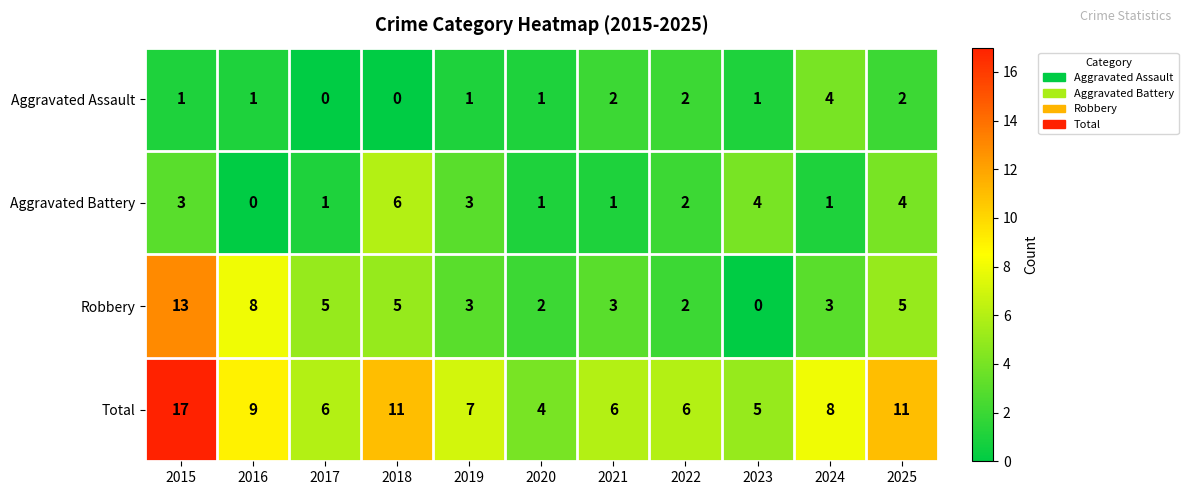

At 2021, list the series in order from smallest to largest.

Aggravated Battery, Aggravated Assault, Robbery, Total